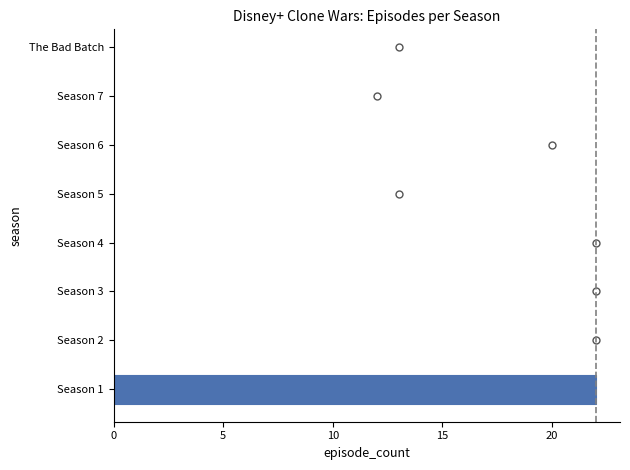

What is the label of the 3rd bar from the left?

Season 3